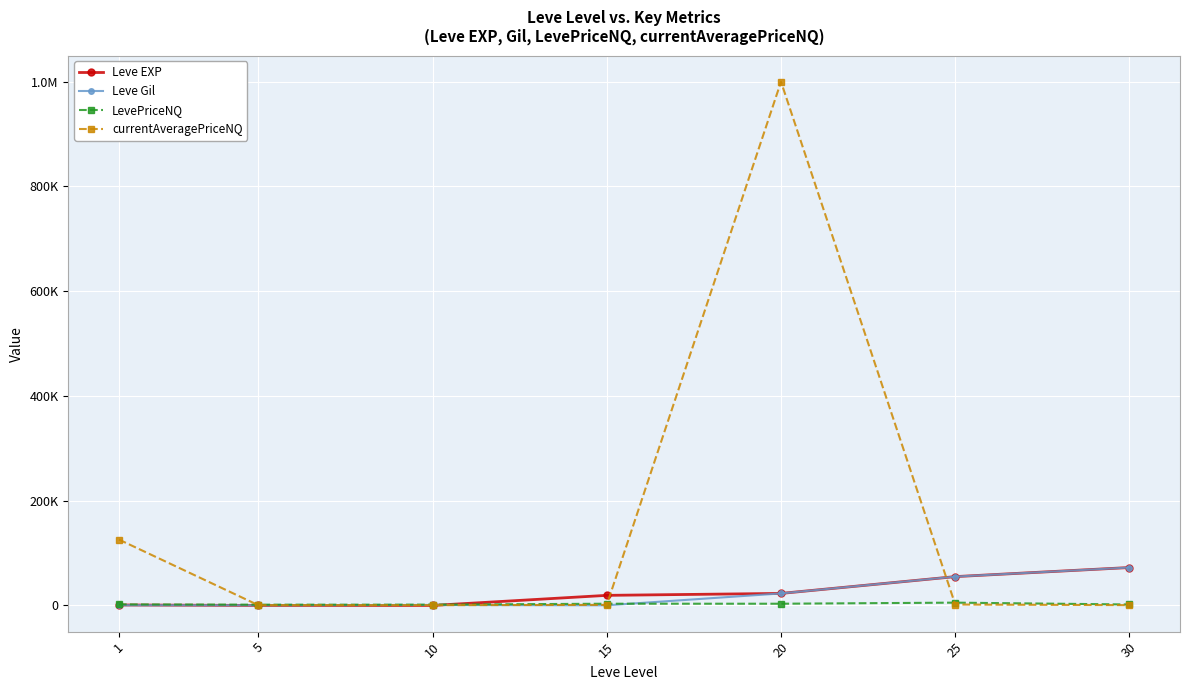

What are all the series names shown in the legend?

Leve EXP, Leve Gil, LevePriceNQ, currentAveragePriceNQ